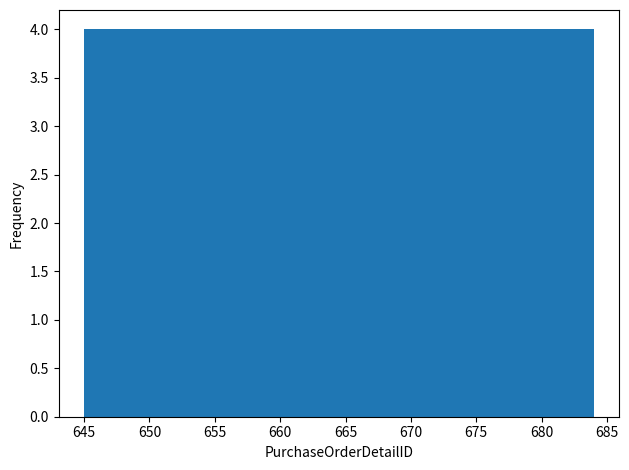

What is the height of the bar covering 676.2 to 680.1 on the x-axis? Neither the bar edges nor the heights are printed on the chart, so give them approximately, as read against the axes.

4